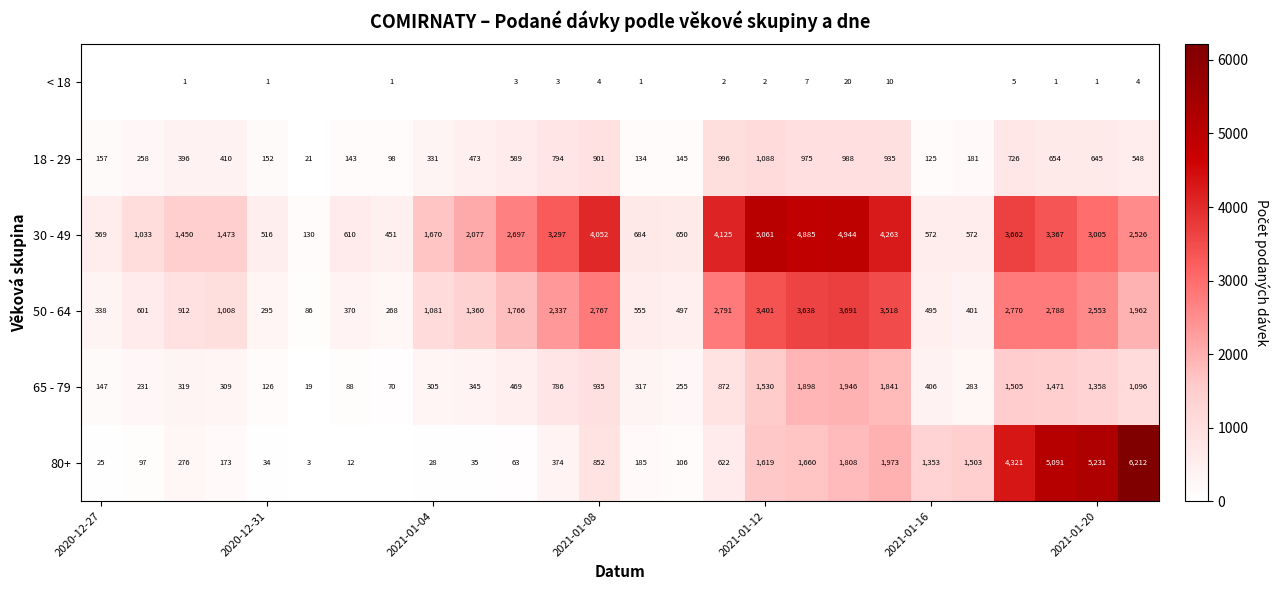

What is the sum of all 65 - 79 values?

18927